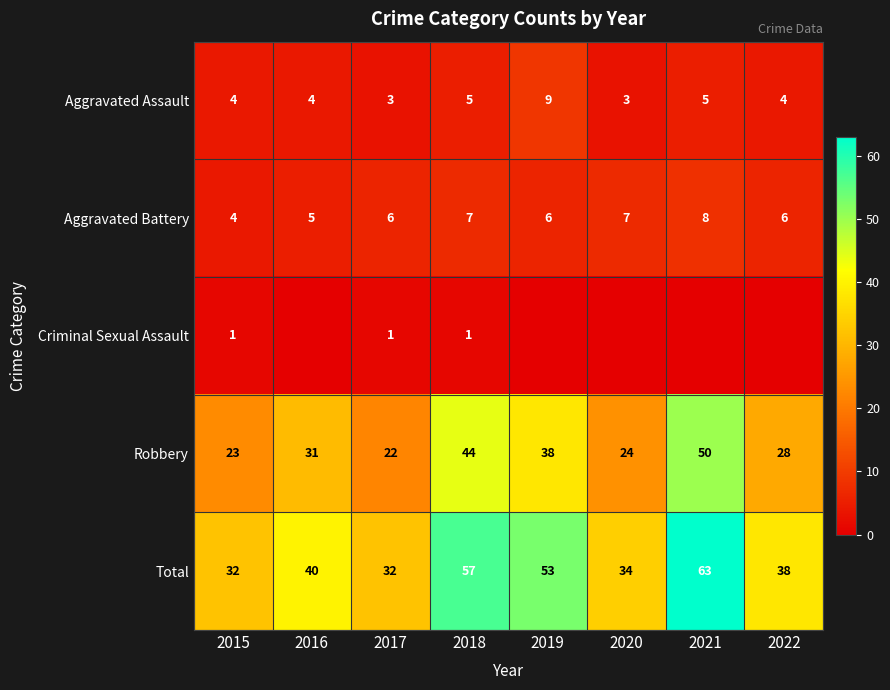

What is the spread (max minus min) of values at 2017?

31